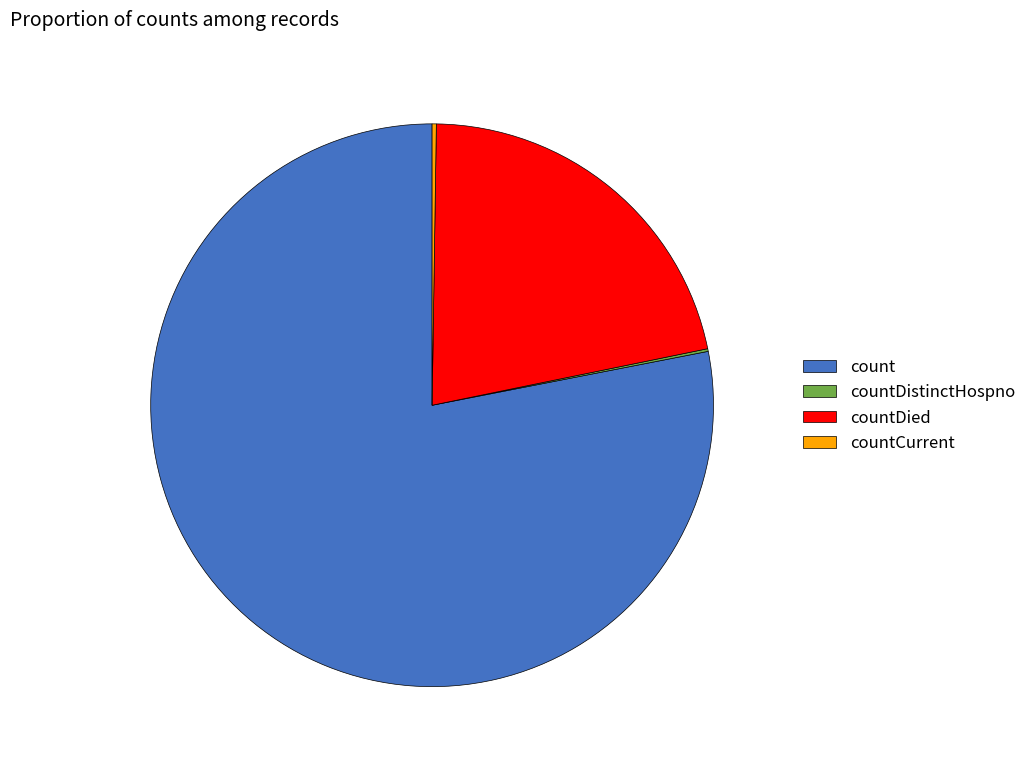

Is count the majority of the pie?

Yes